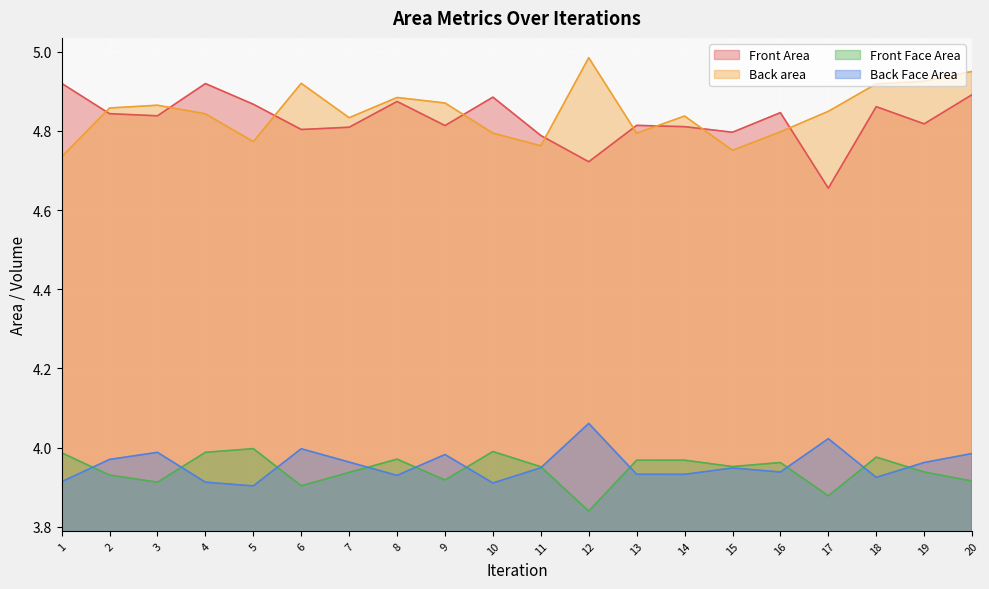

What is the value of the Back Face Area point at the 11th from the left?

3.9